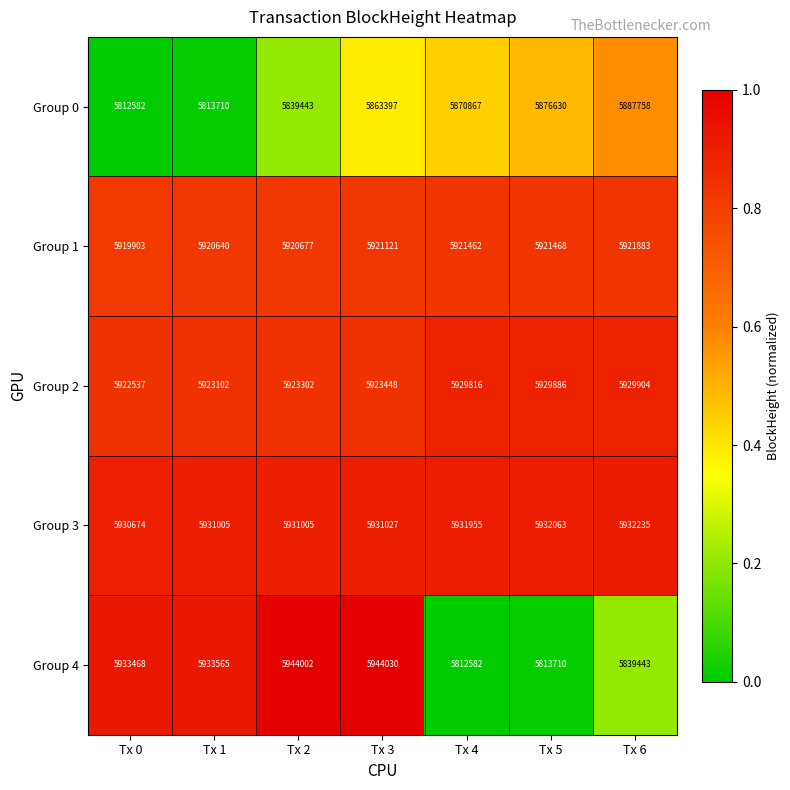

Which series changed the most between Tx 2 and Tx 5?

Group 4